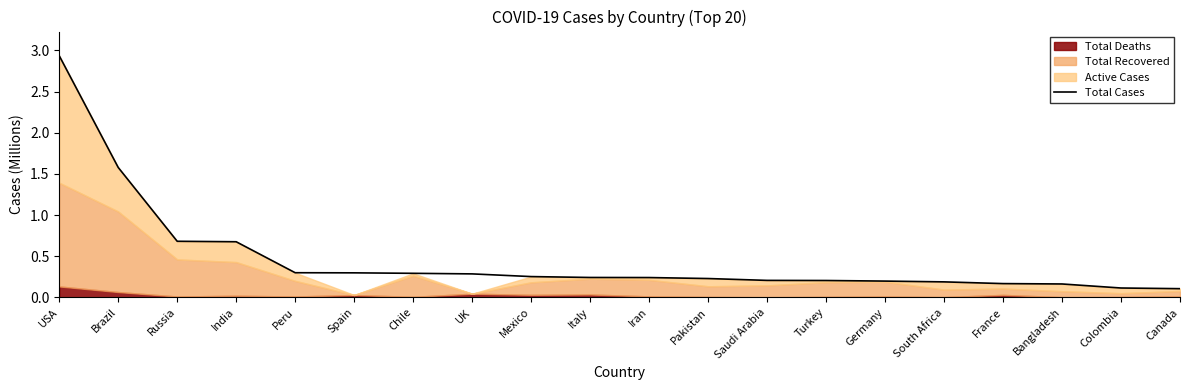

Is it true that the value at Pakistan is 0.1?

False